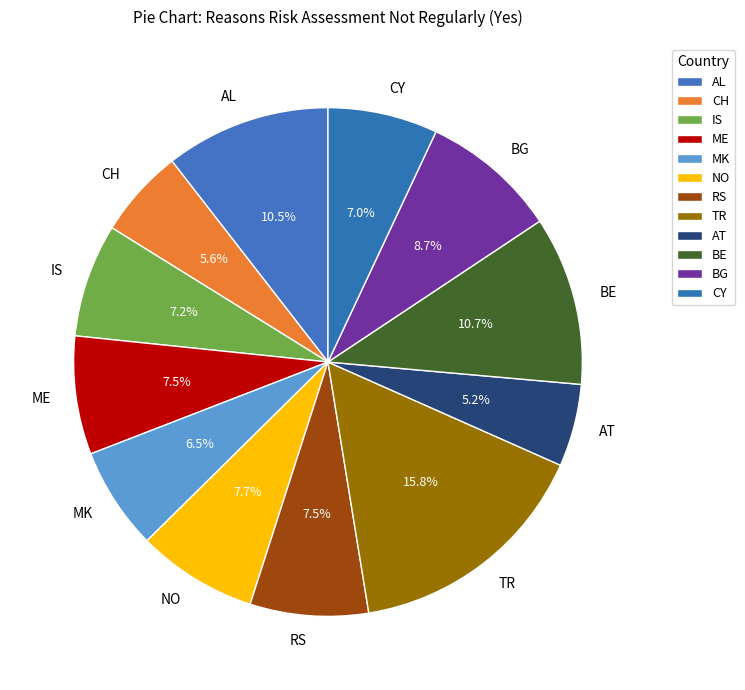

To the nearest percent, what is the combined percentage of AL and BG?

19%